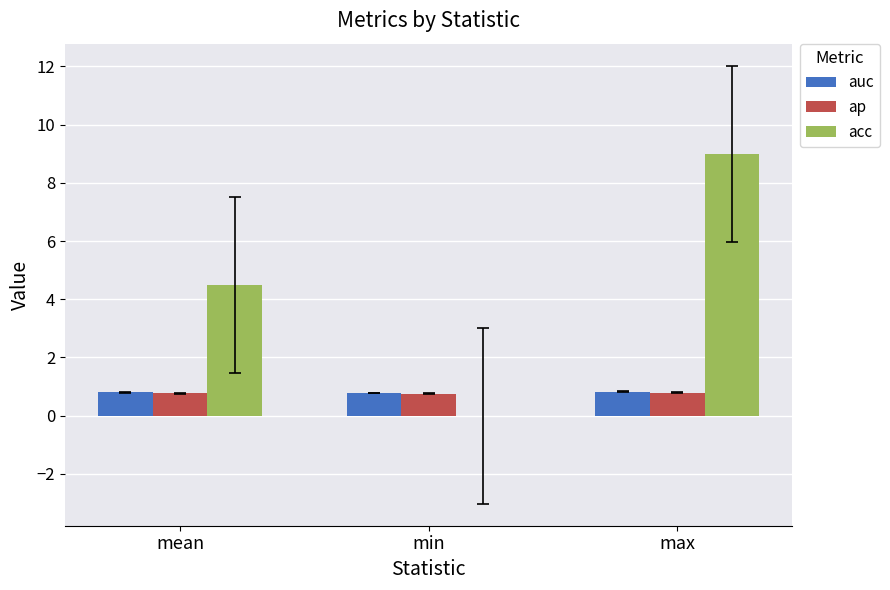

What is the approximate value of auc at min?

0.8